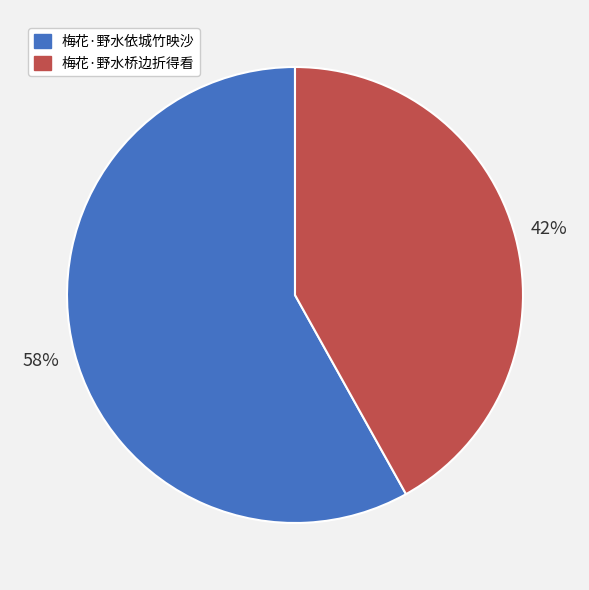

True or false: 梅花·野水依城竹映沙 accounts for 49% of the total.

False